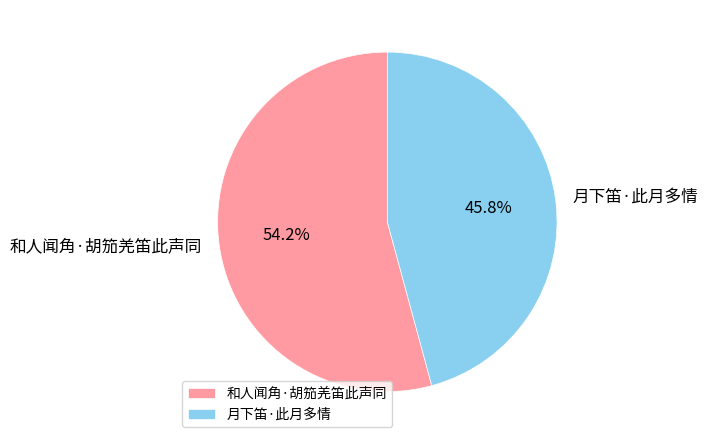

What is the majority slice?

和人闻角·胡笳羌笛此声同